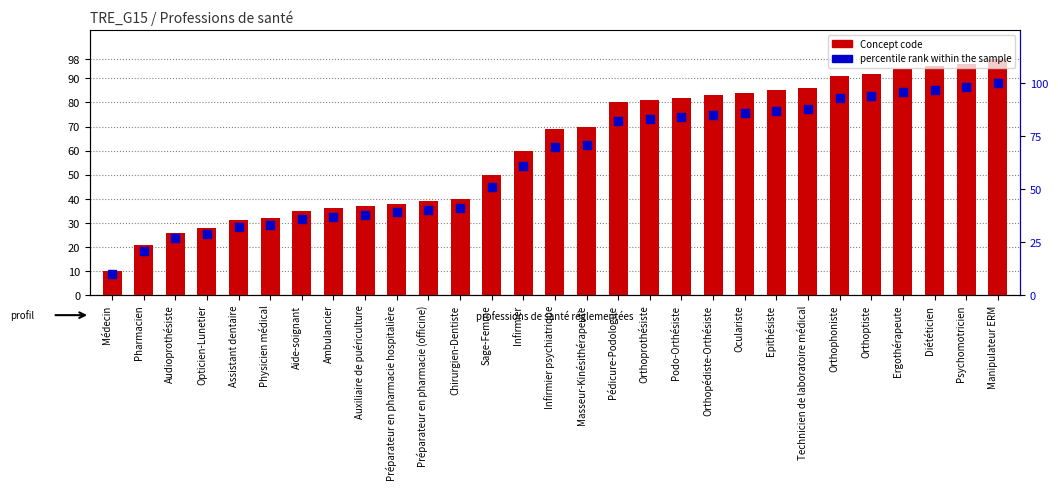

What is the total value across all series at Médecin?

20